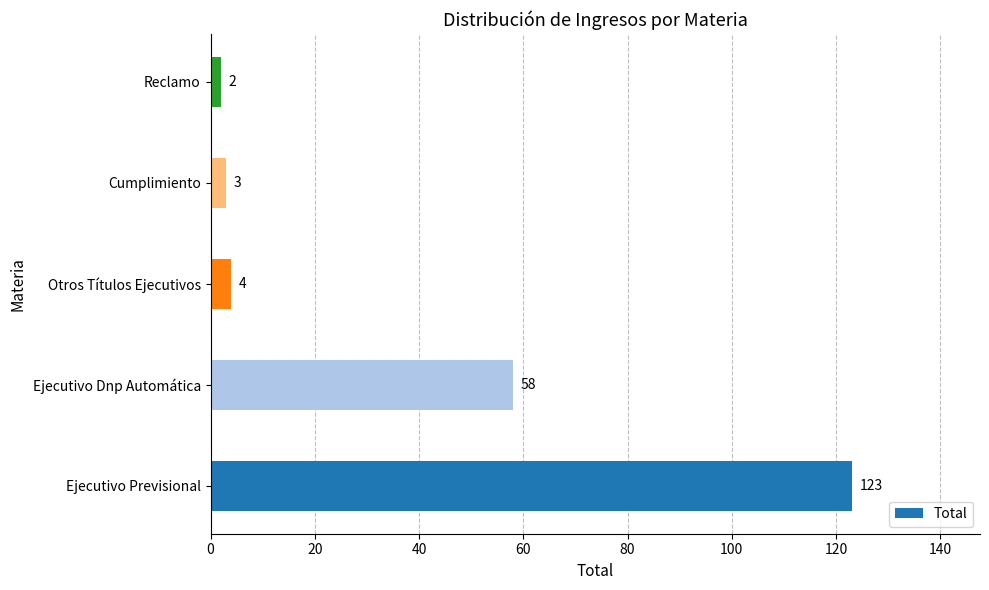

What is the greatest value displayed?

123